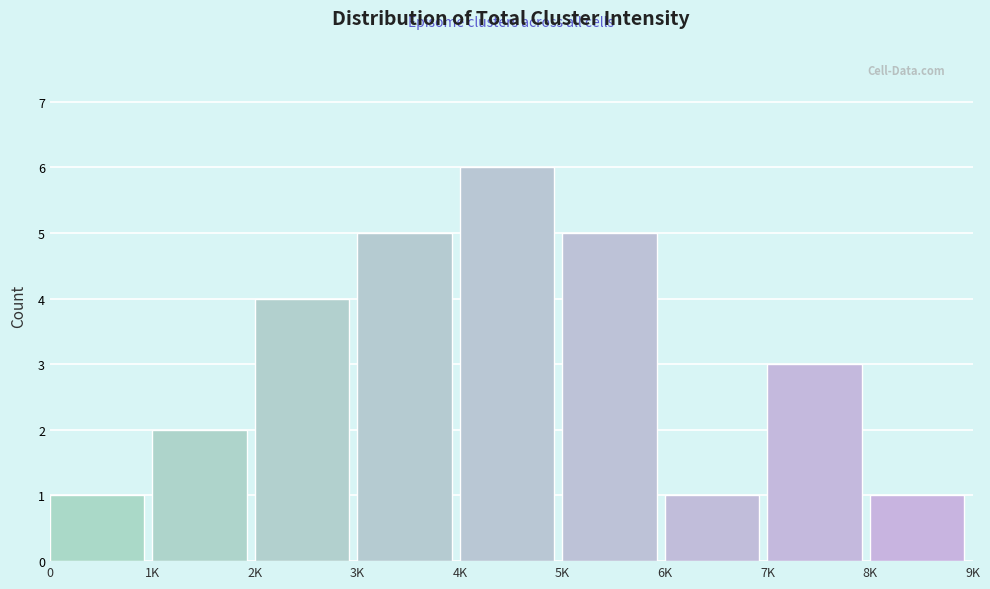

Reading left to right, extract all data points from this chart.

1	2	4	5	6	5	1	3	1